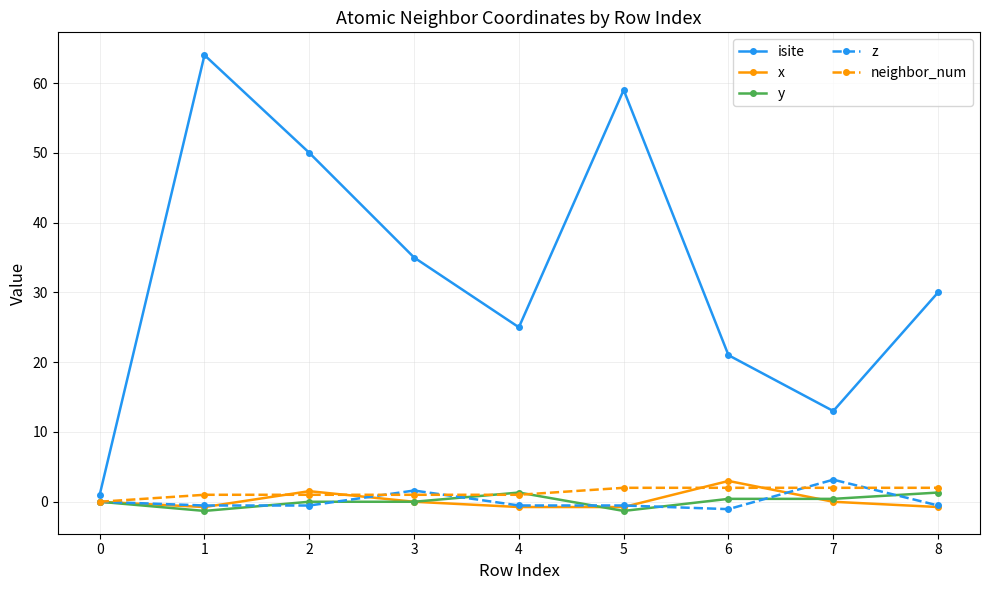

True or false: neighbor_num and isite intersect in this chart.

False